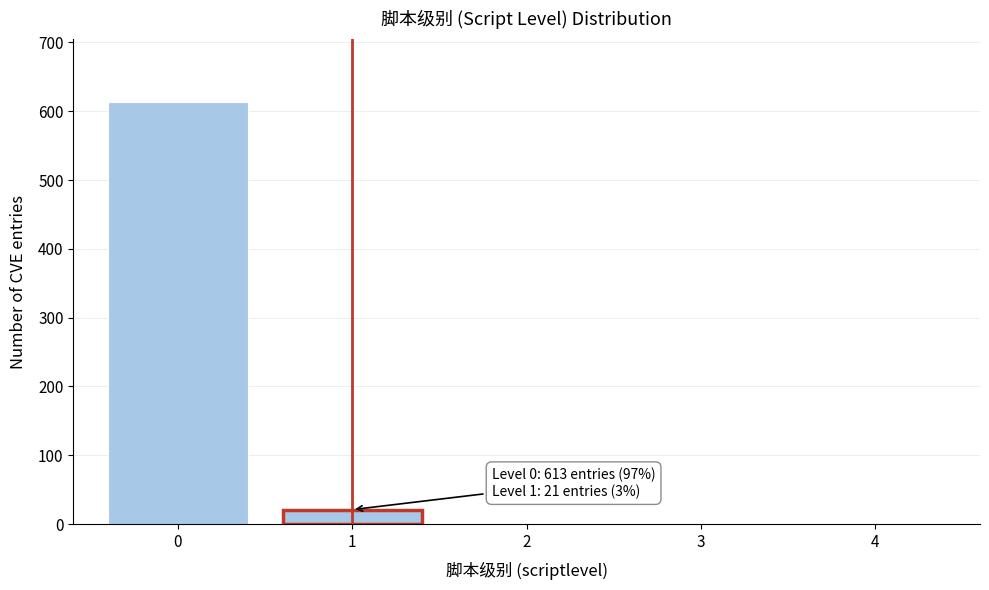

Reading left to right, list all the values displayed in this chart.

0=613	1=21	2=0	3=0	4=0